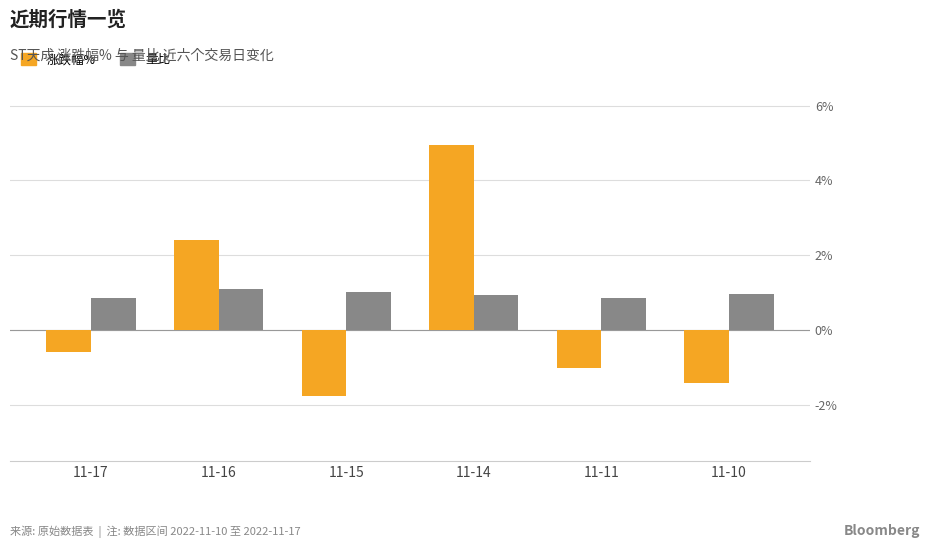

Is the value of 量比 at 11-11 greater than the value of 涨跌幅% at 11-11?

Yes